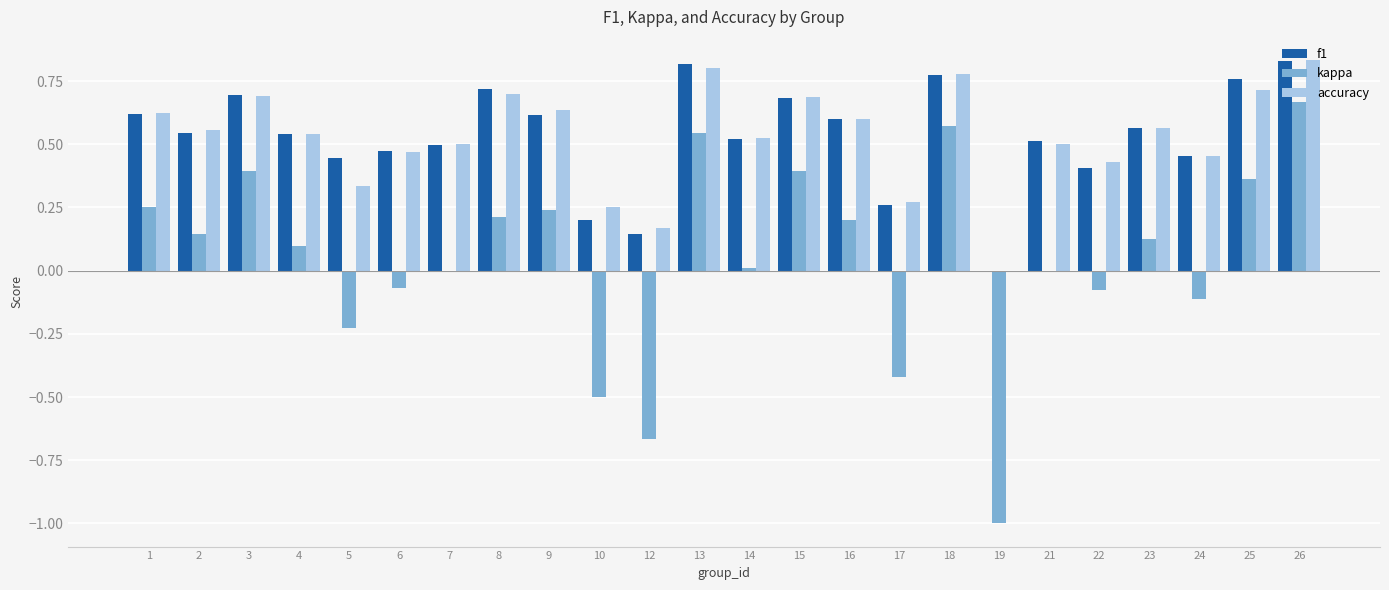

Is it true that accuracy equals 0.8 at 13?

True